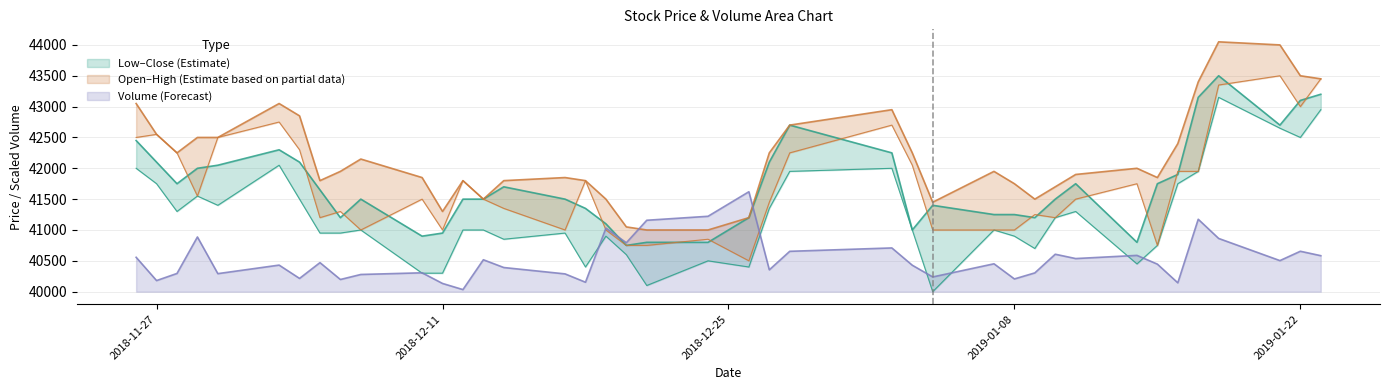

What is the average value of the High series?

42183.8